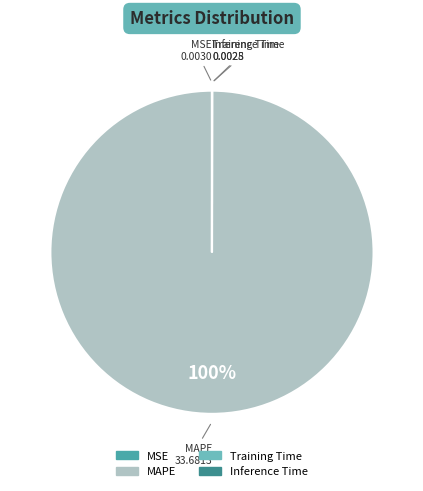

To the nearest percent, what is the average slice percentage?

25%